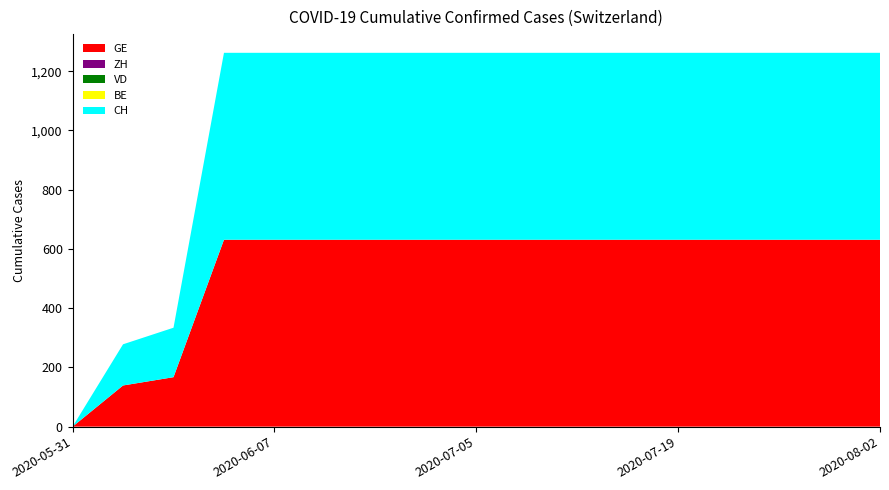

Reading left to right, list all the values displayed in this chart.

GE: 2020-05-31=0	2020-06-01=139	2020-06-02=167	2020-06-03=631	2020-06-07=631	2020-06-14=631	2020-06-21=631	2020-06-28=631	2020-07-05=631	2020-07-09=631	2020-07-12=631	2020-07-16=631	2020-07-19=631	2020-07-23=631	2020-07-26=631	2020-07-30=631	2020-08-02=631
CH: 2020-05-31=0	2020-06-01=139	2020-06-02=167	2020-06-03=631	2020-06-07=631	2020-06-14=631	2020-06-21=631	2020-06-28=631	2020-07-05=631	2020-07-09=631	2020-07-12=631	2020-07-16=631	2020-07-19=631	2020-07-23=631	2020-07-26=631	2020-07-30=631	2020-08-02=631